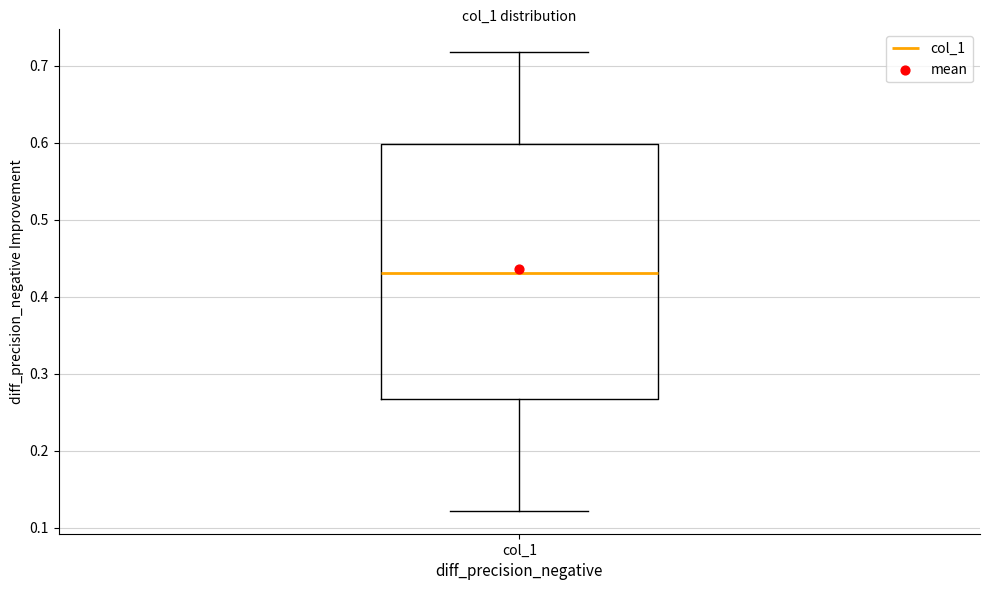

Read this box plot against the y-axis: the position of the median line, the range covered by the box, and the ends of both whiskers. The values are not printed on the chart, so give them approximately, as read against the axis.

median 0.43, box 0.27 to 0.60, whiskers 0.12 to 0.72